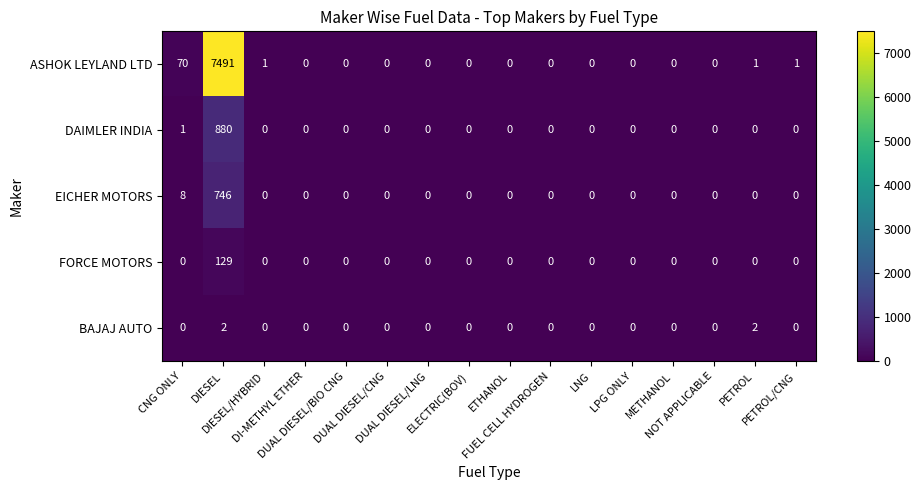

Count the number of data series in this chart.

5